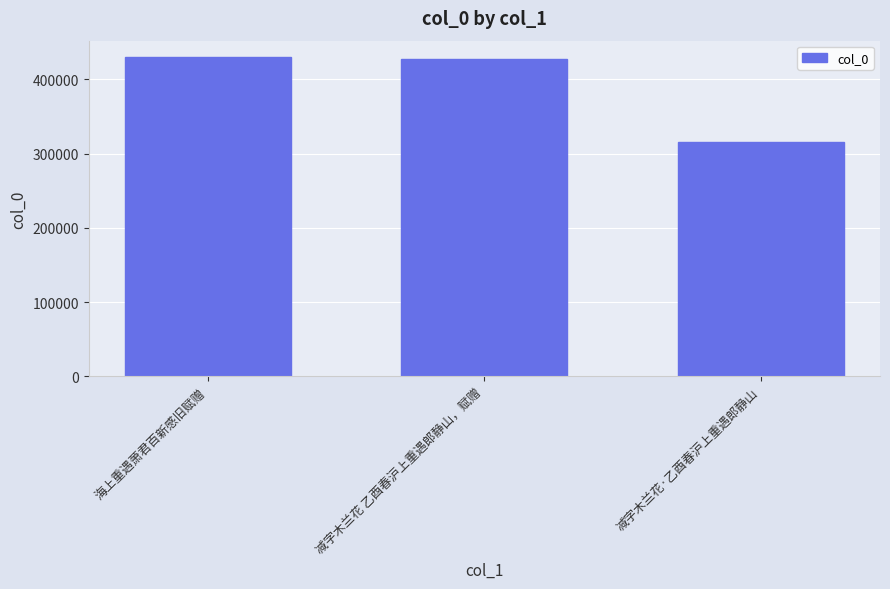

What is the difference between the maximum and minimum values?

115537